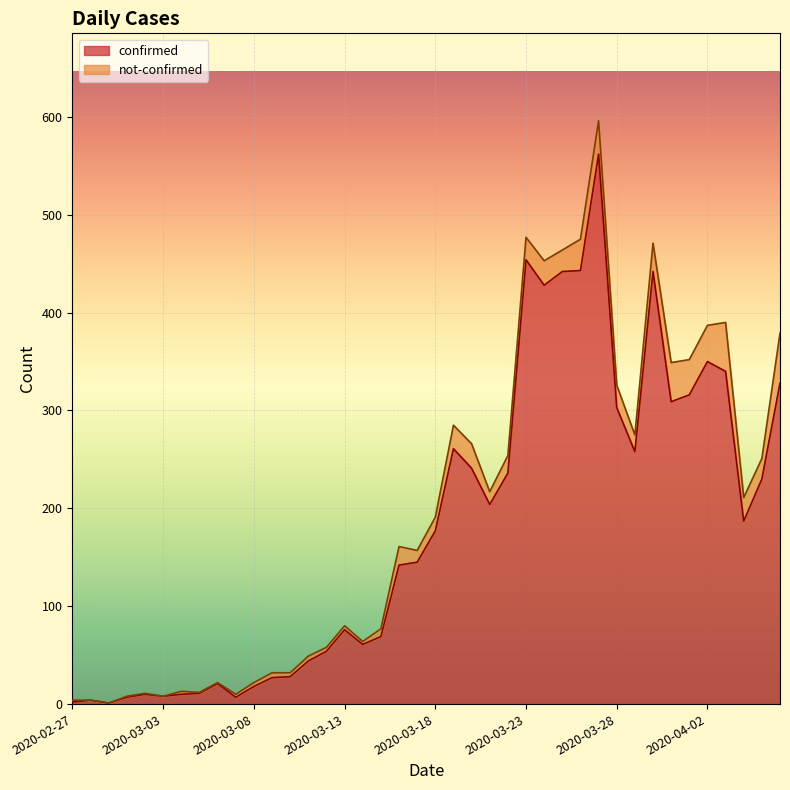

Rank the categories by value from lowest to highest.

2020-02-29, 2020-02-27, 2020-02-28, 2020-03-01, 2020-03-07, 2020-03-03, 2020-03-02, 2020-03-04, 2020-03-05, 2020-03-08, 2020-03-06, 2020-03-09, 2020-03-10, 2020-03-11, 2020-03-12, 2020-03-14, 2020-03-15, 2020-03-13, 2020-03-16, 2020-03-17, 2020-03-18, 2020-04-04, 2020-03-21, 2020-04-05, 2020-03-22, 2020-03-20, 2020-03-29, 2020-03-19, 2020-03-28, 2020-03-31, 2020-04-01, 2020-04-06, 2020-04-03, 2020-04-02, 2020-03-24, 2020-03-25, 2020-03-30, 2020-03-26, 2020-03-23, 2020-03-27